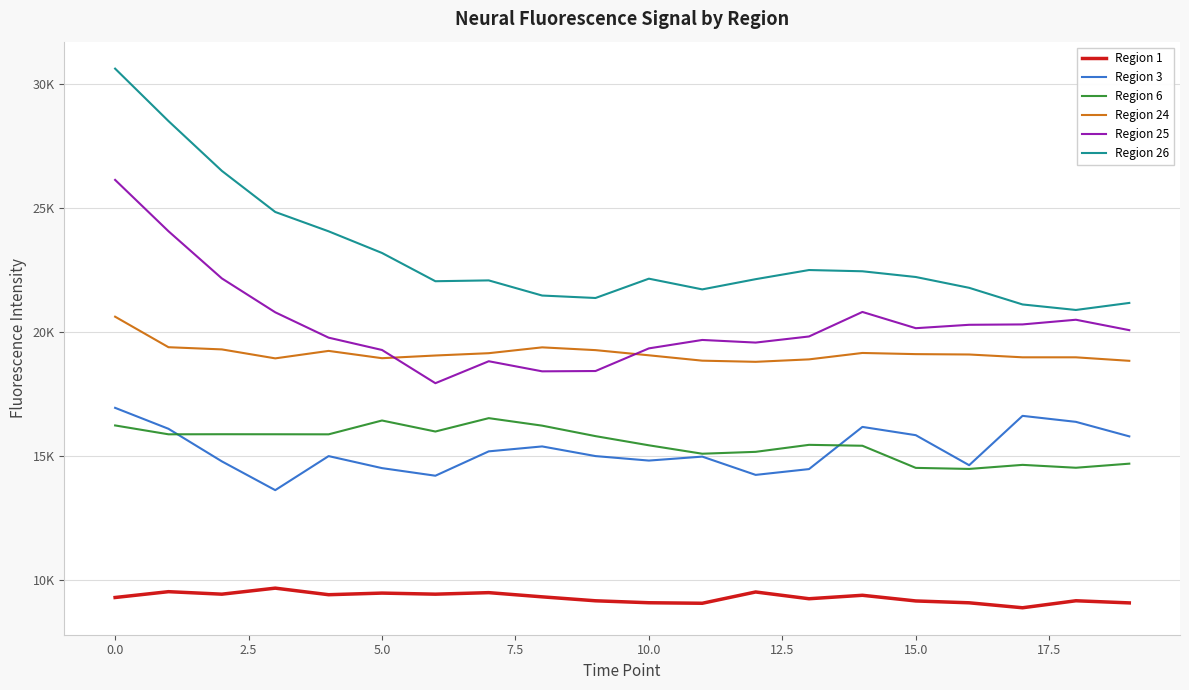

Does the chart display data point markers on the line(s)?

No